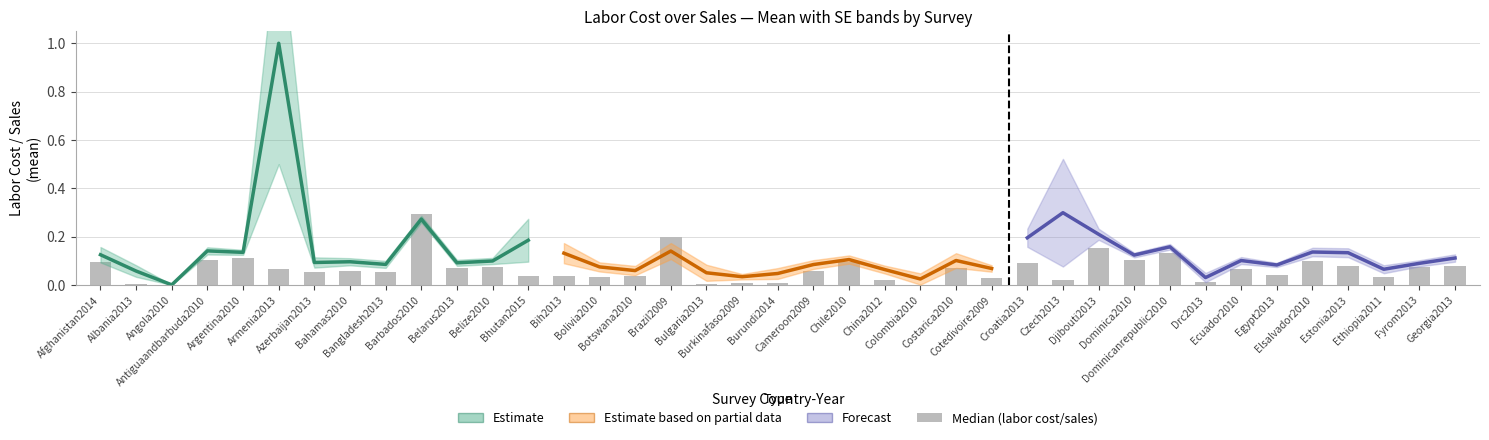

The value at Djibouti2013 is 0.2. True or false?

True